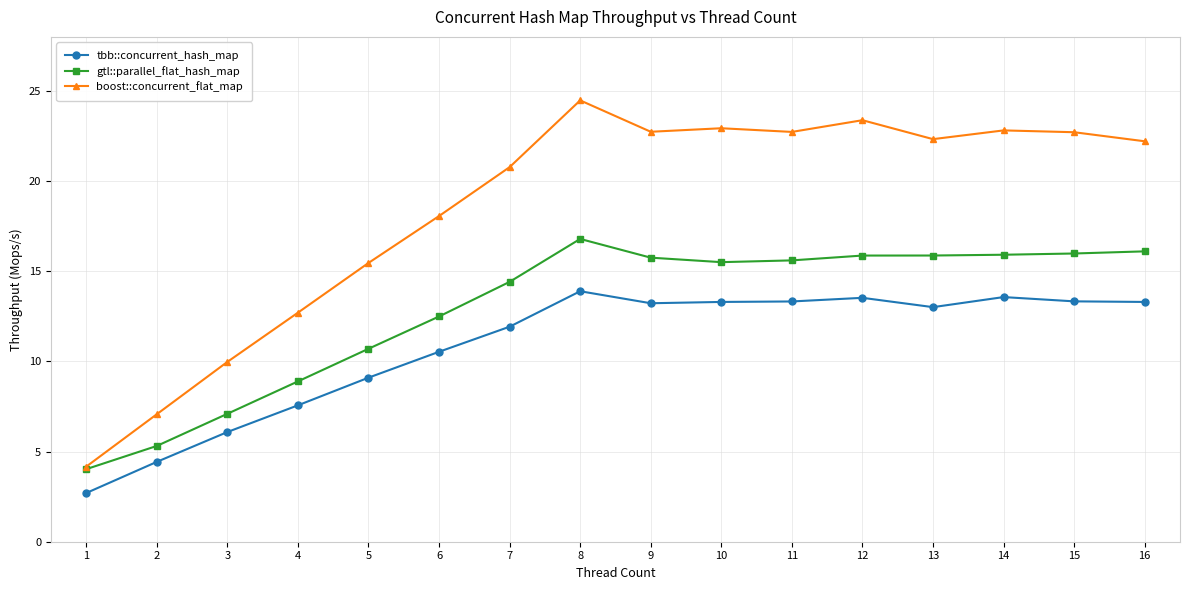

Where is tbb::concurrent_hash_map nearest to the value 8?

4